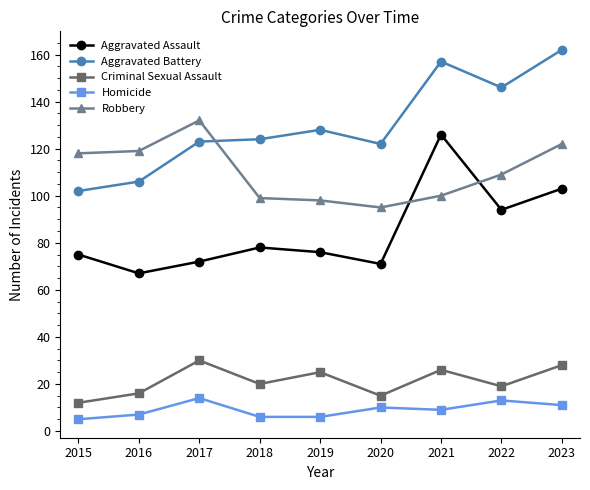

Reading left to right, list all the values displayed in this chart.

Aggravated Assault: 75	67	72	78	76	71	126	94	103
Aggravated Battery: 102	106	123	124	128	122	157	146	162
Criminal Sexual Assault: 12	16	30	20	25	15	26	19	28
Homicide: 5	7	14	6	6	10	9	13	11
Robbery: 118	119	132	99	98	95	100	109	122